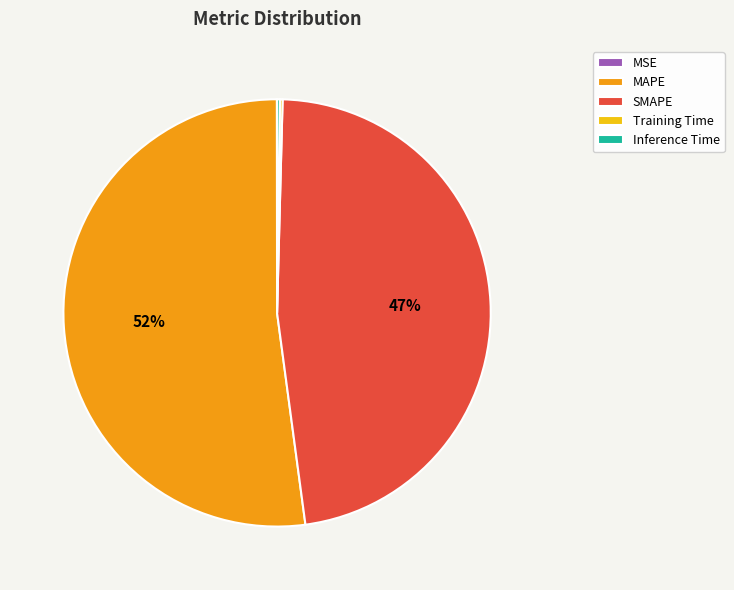

Which slice represents more than half of the pie?

MAPE